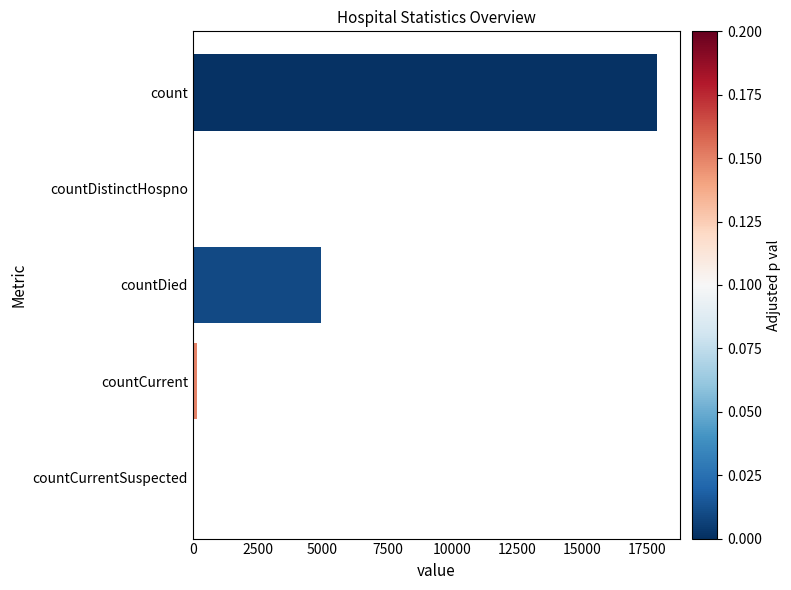

Is it true that the value at countDied is 8357?

False